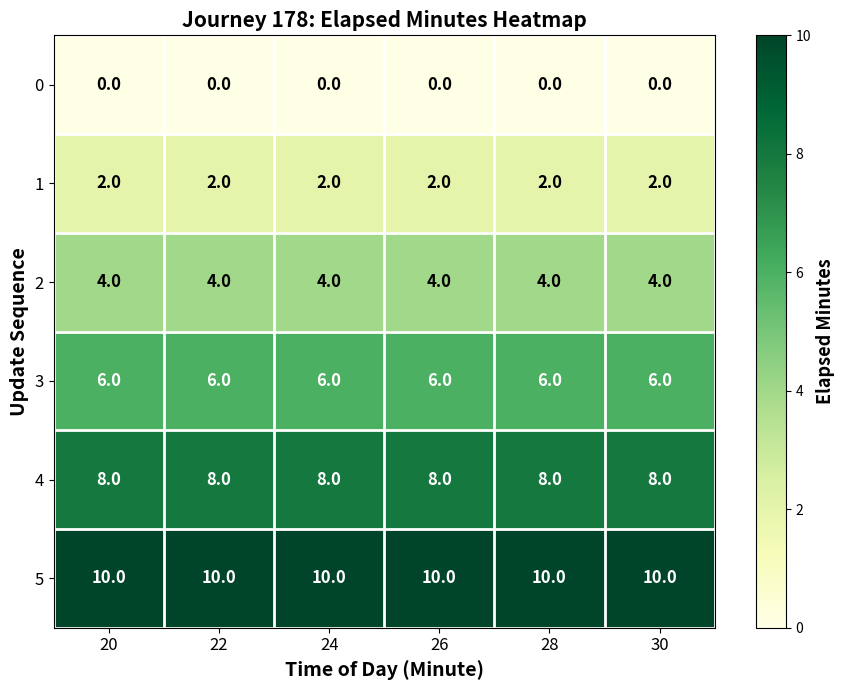

True or false: 2 has a value of 6 at 20.

False